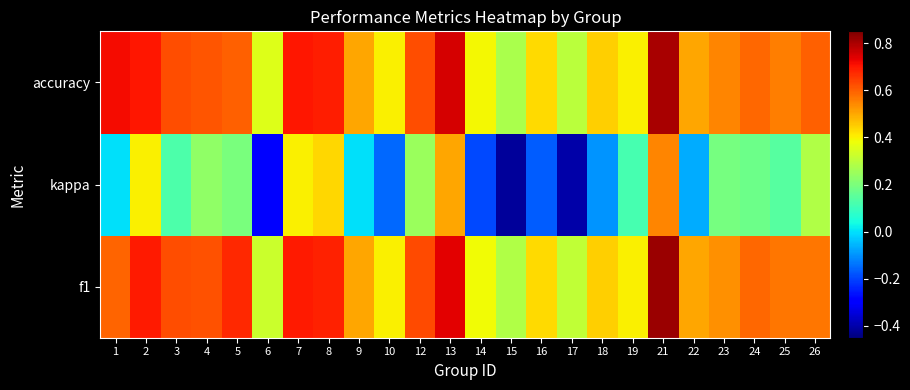

Rank the series at 3 from highest to lowest value.

f1, accuracy, kappa